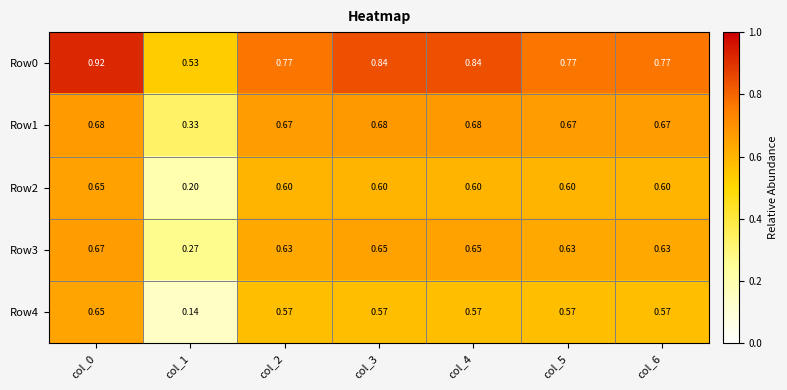

How many data points does each series have?

7